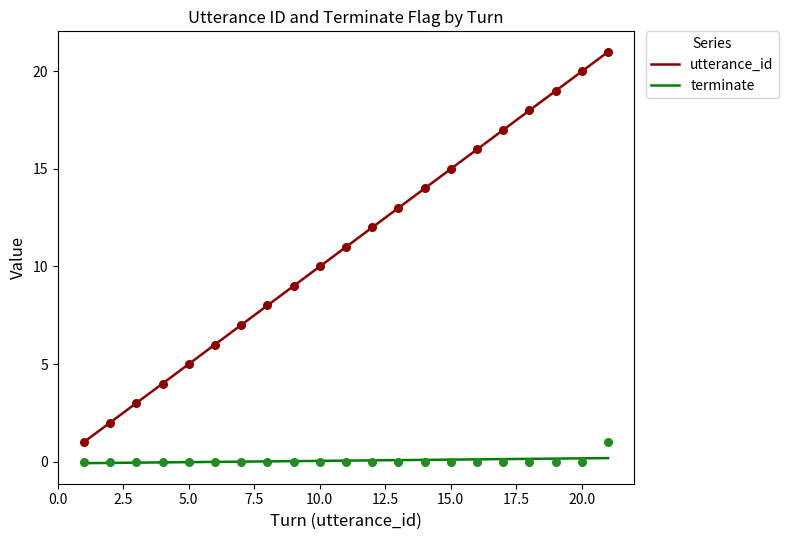

What are all the series names shown in the legend?

utterance_id, terminate